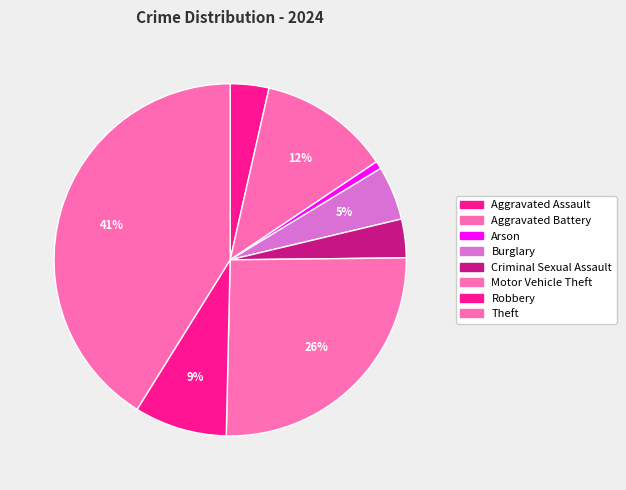

Count the number of slices in the pie.

8